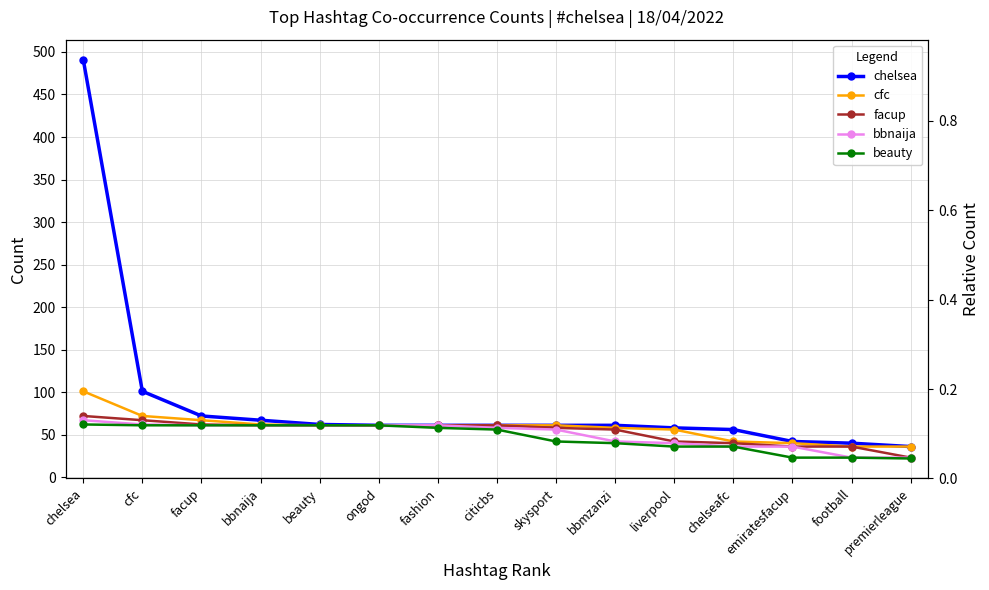

Is the value of cfc at fashion greater than the value of beauty at beauty?

No